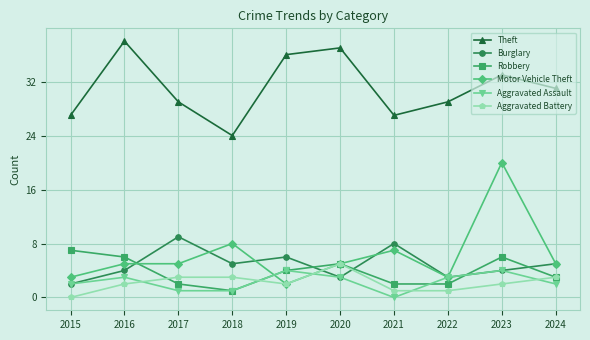

What is the value of the Theft point at the 10th from the left?

31